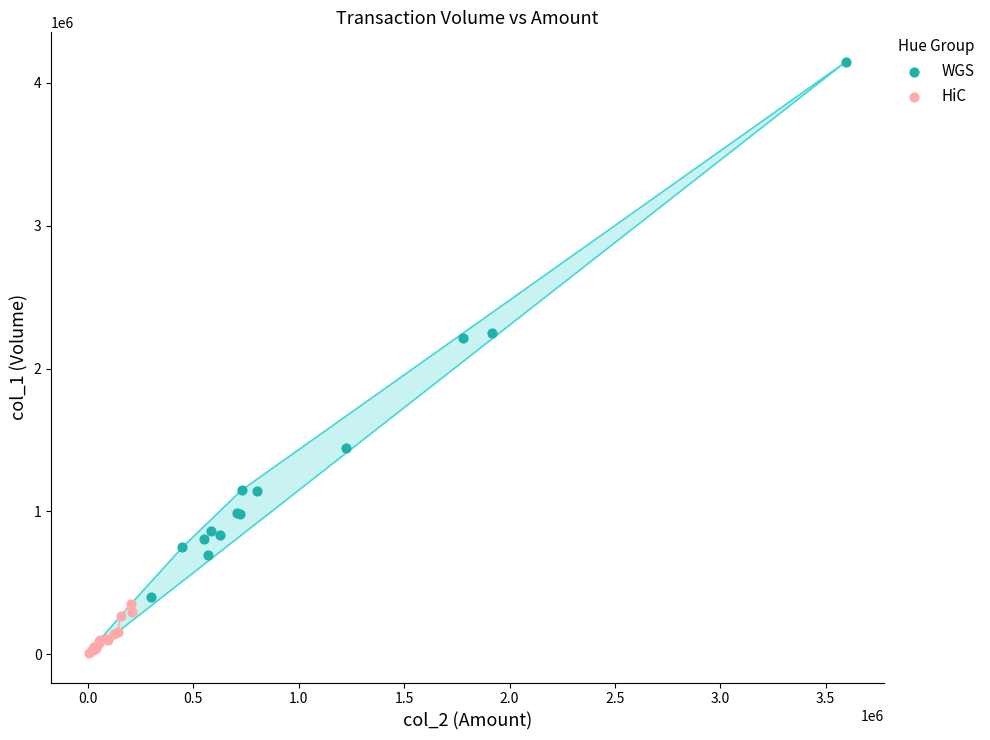

Which series reaches the minimum Y coordinate?

HiC